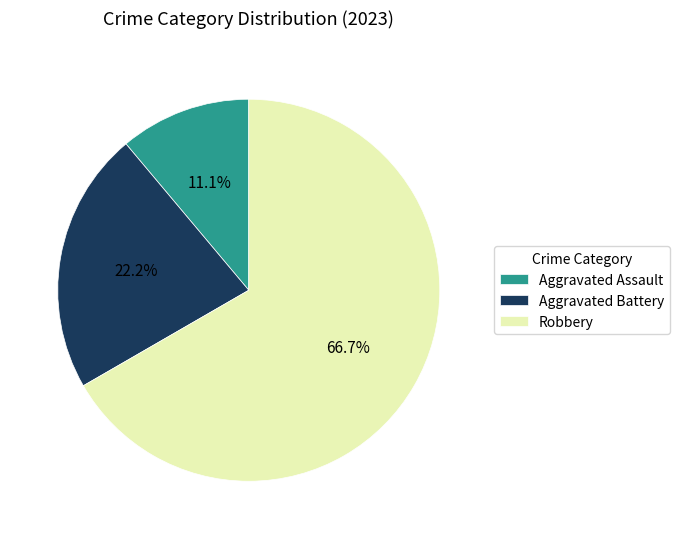

Which has a higher value, Robbery or Aggravated Battery?

Robbery